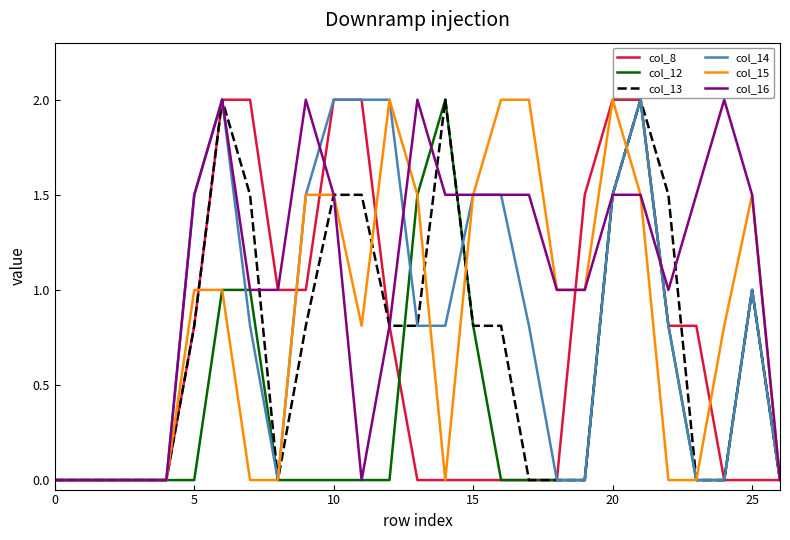

Which series has the largest total across all categories?

col_16